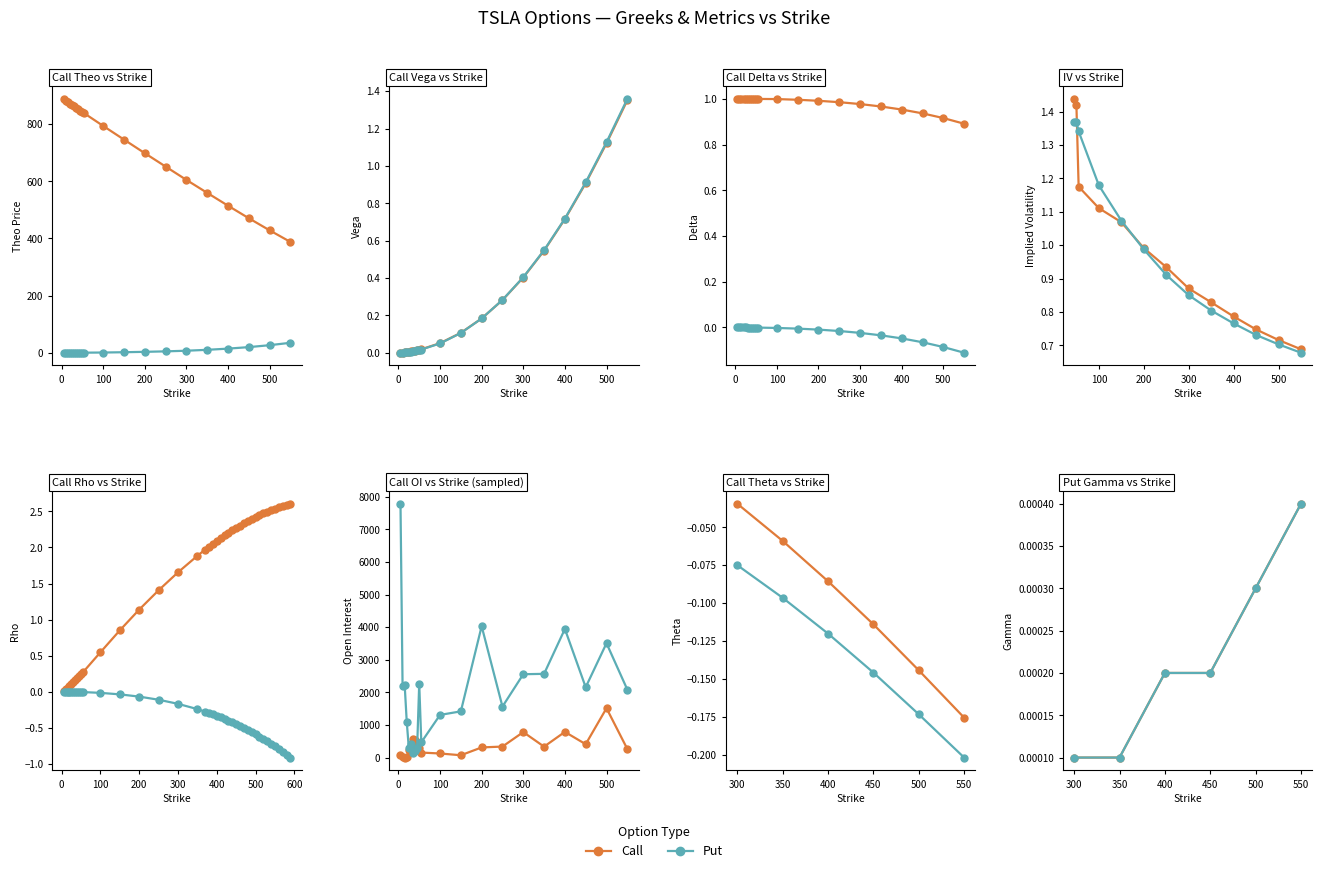

Which series changed the most between 400 and 550?

Call